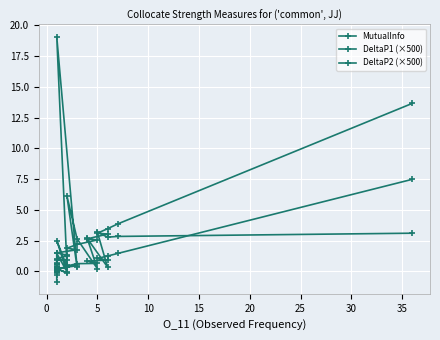

What value does the DeltaP2 (×500) series have at 10?

0.2